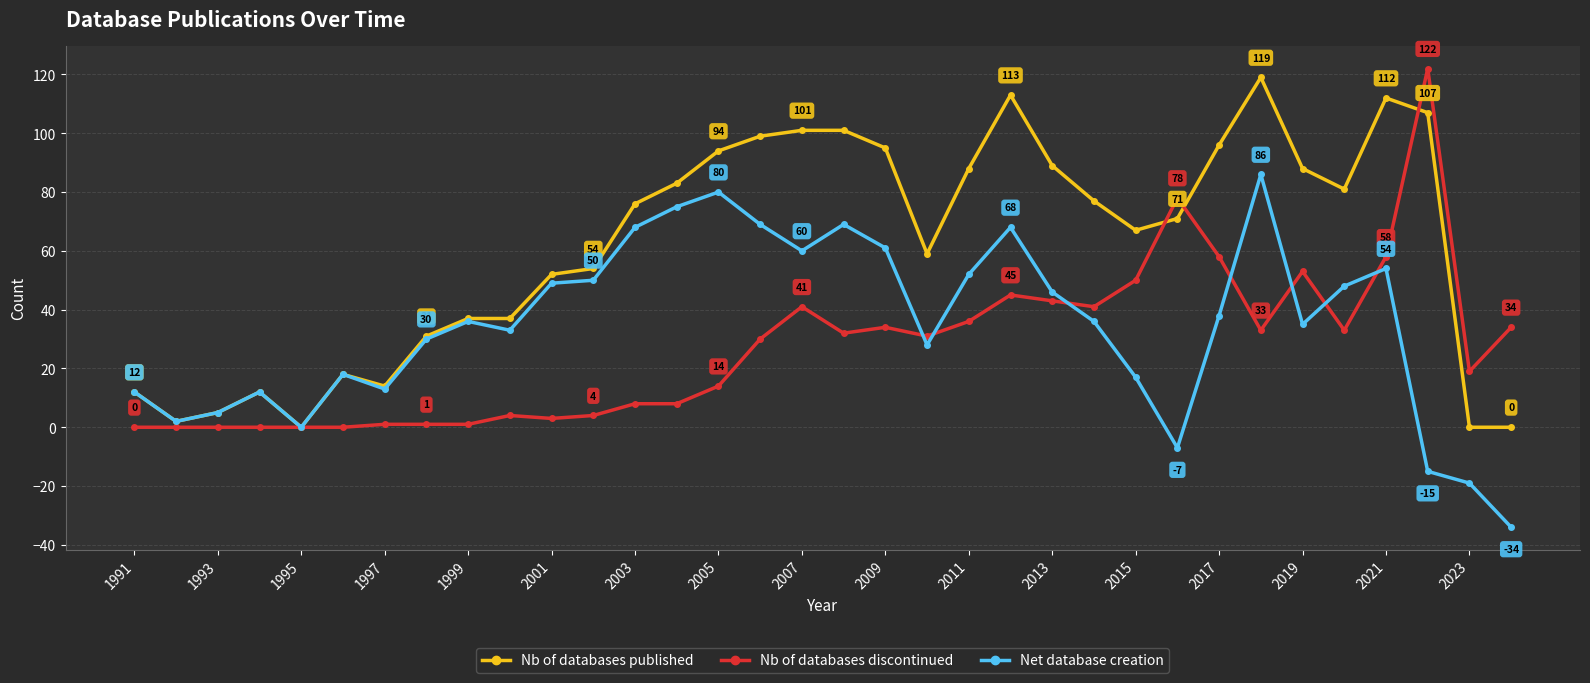

What is the minimum value shown in the chart?

-34